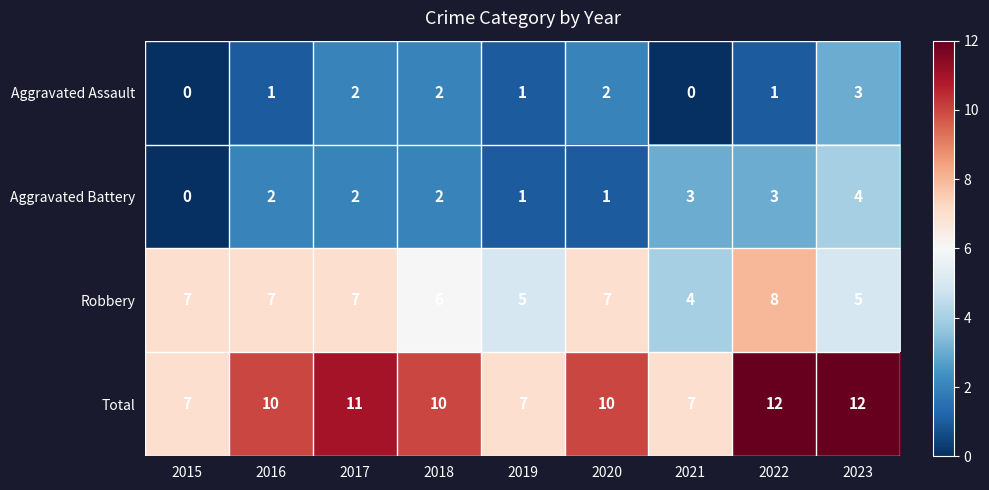

Which series changed the most between 2021 and 2022?

Total